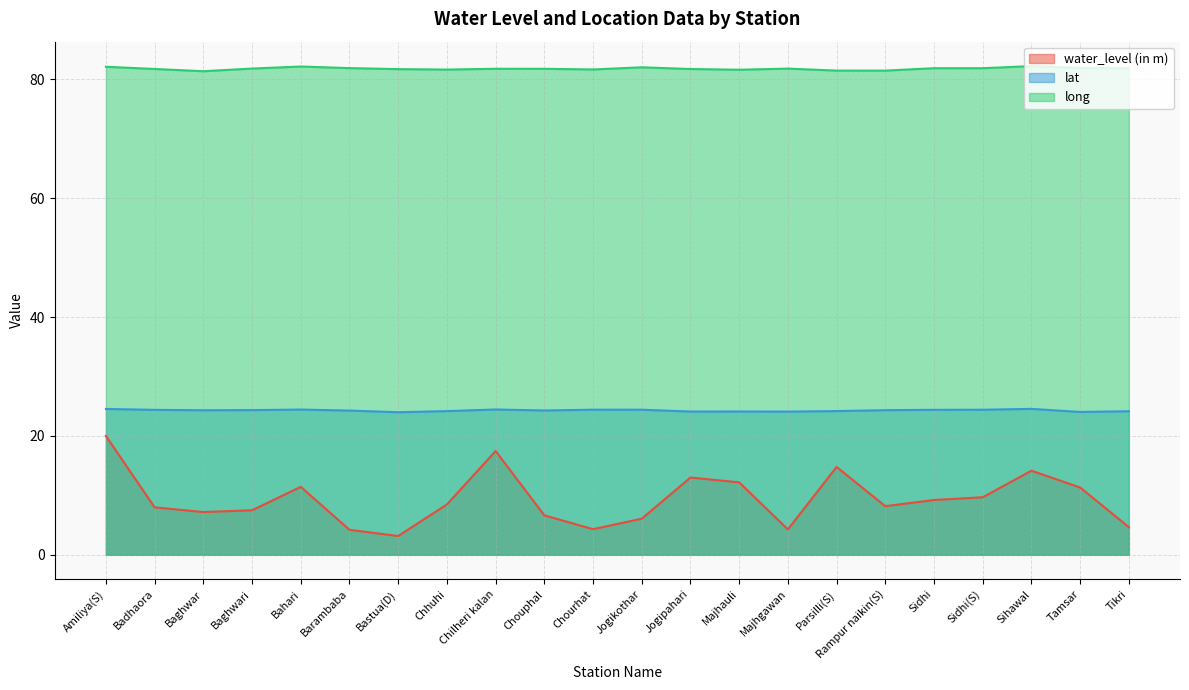

What is the average value of the long series?

81.8